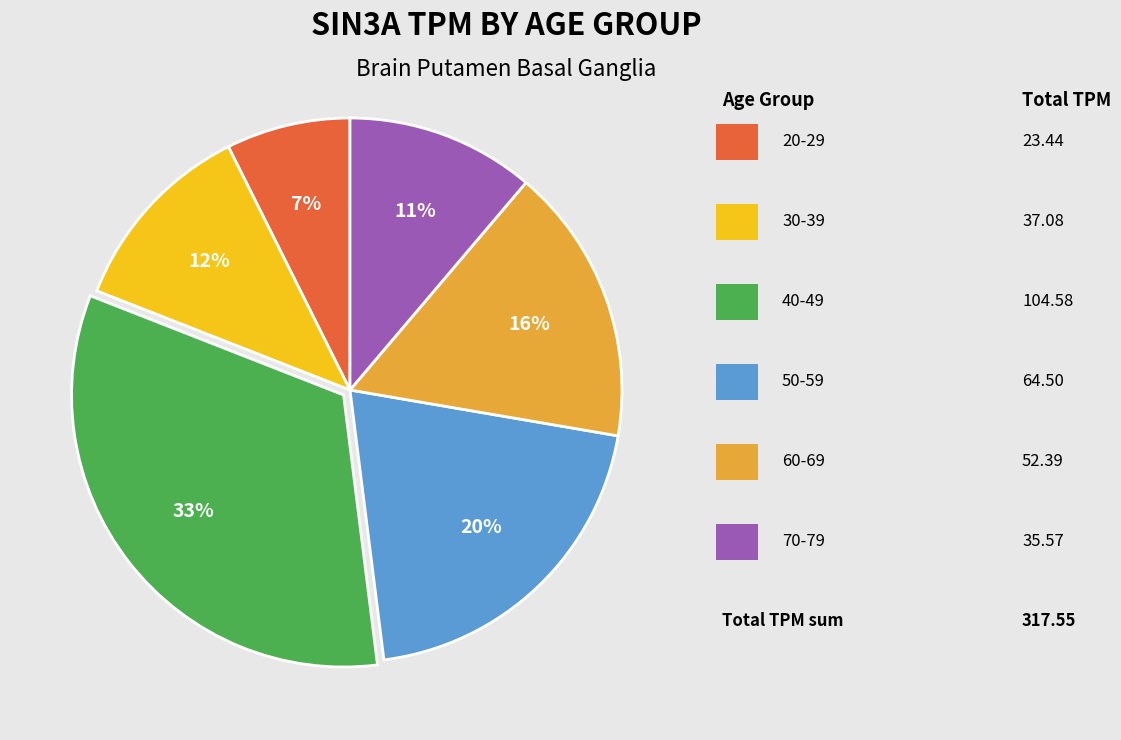

Is there a majority slice in this chart?

No